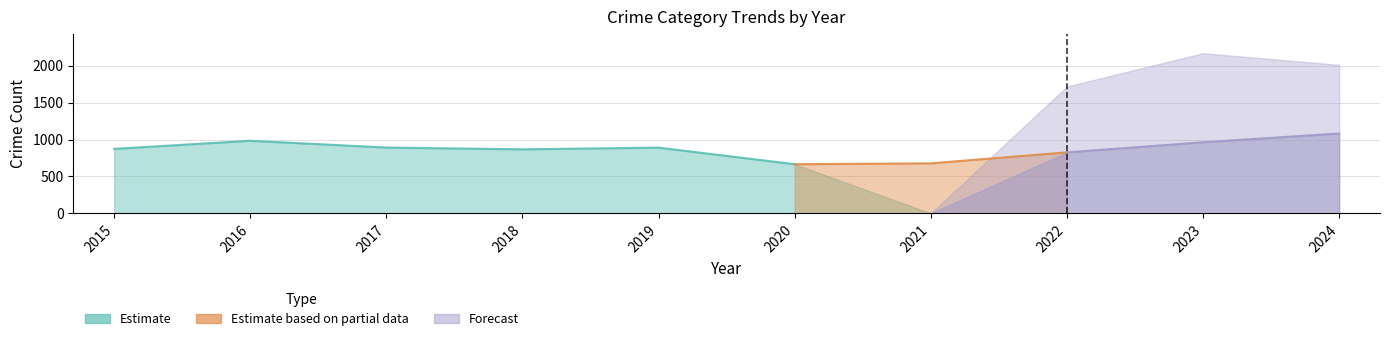

Where does the Burglary series first go above 143?

2015